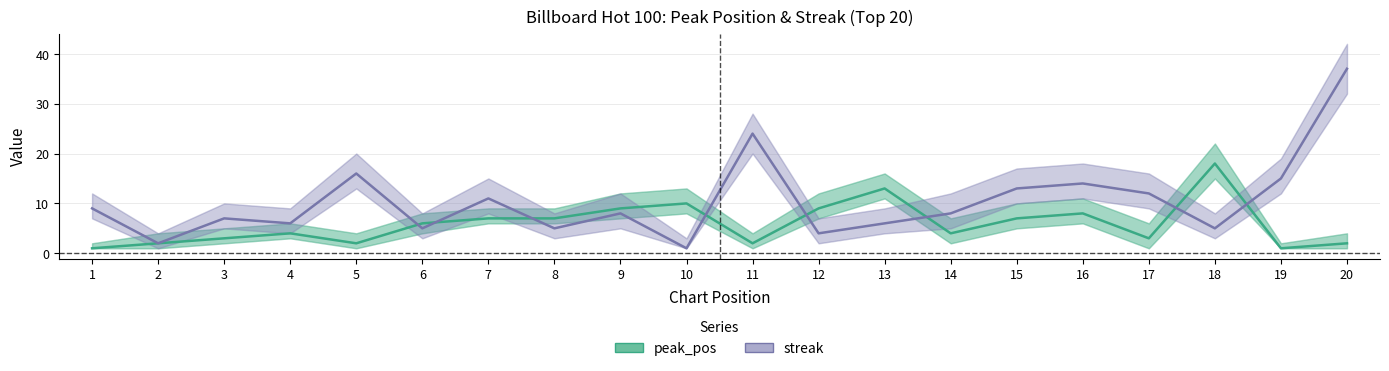

At which category is the sum across all series the highest?

20